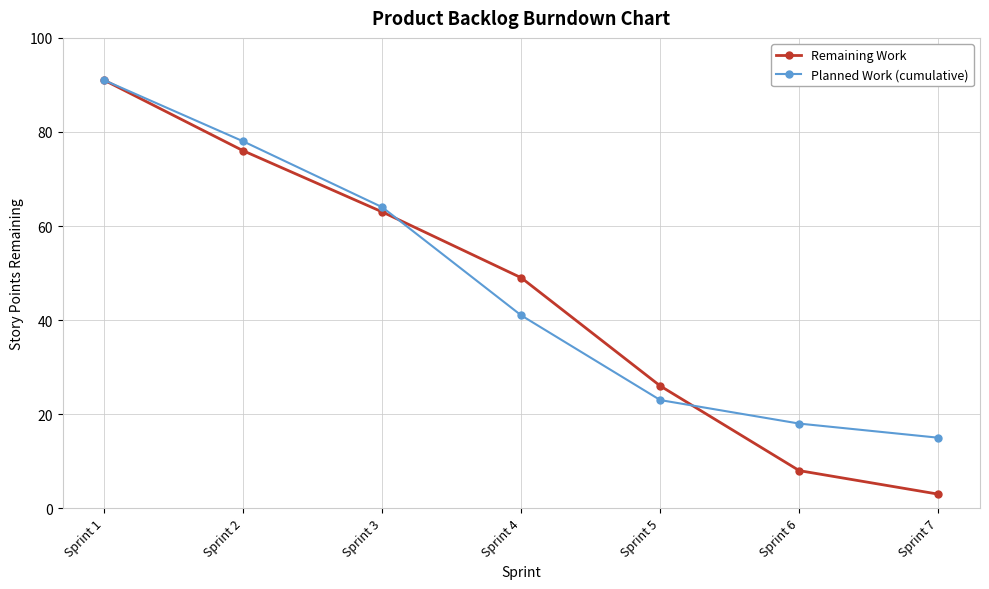

What is the difference between the Remaining Work values at Sprint 7 and Sprint 6?

5